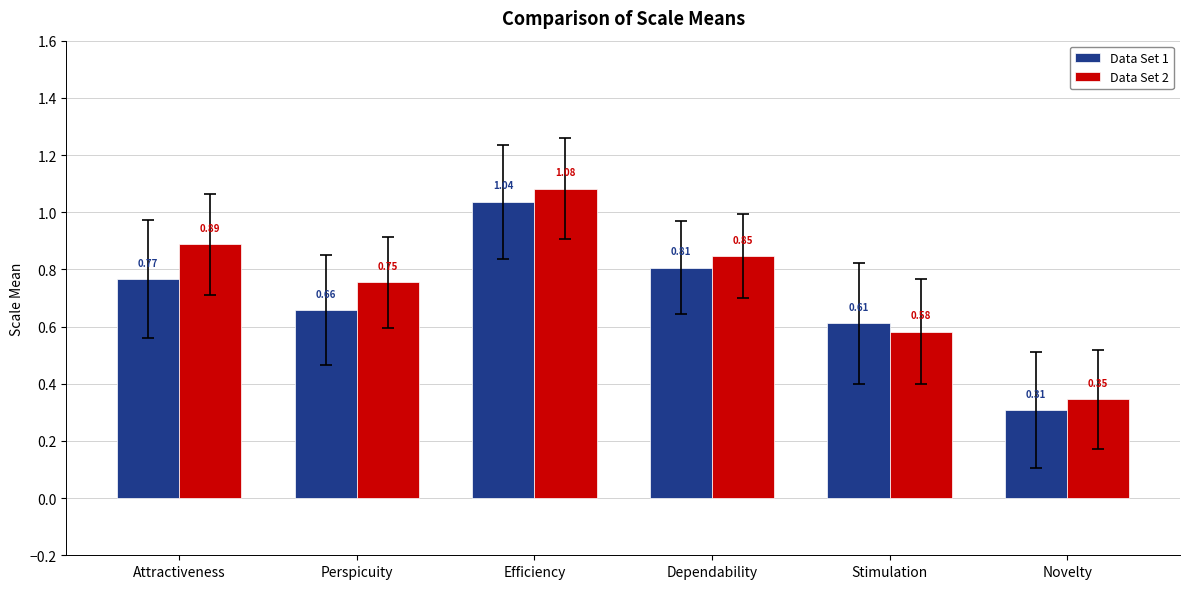

List the labels in order of Data Set 1 value, largest first.

Efficiency, Dependability, Attractiveness, Perspicuity, Stimulation, Novelty